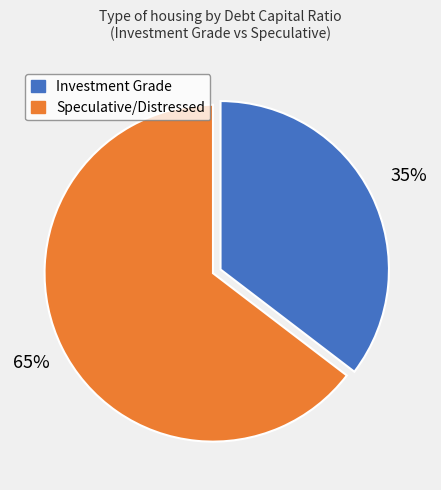

How many slices are in this pie chart?

2